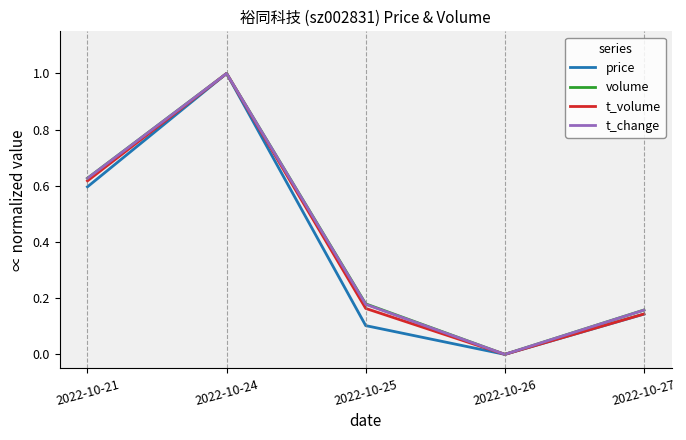

How many lines are shown in the chart?

4